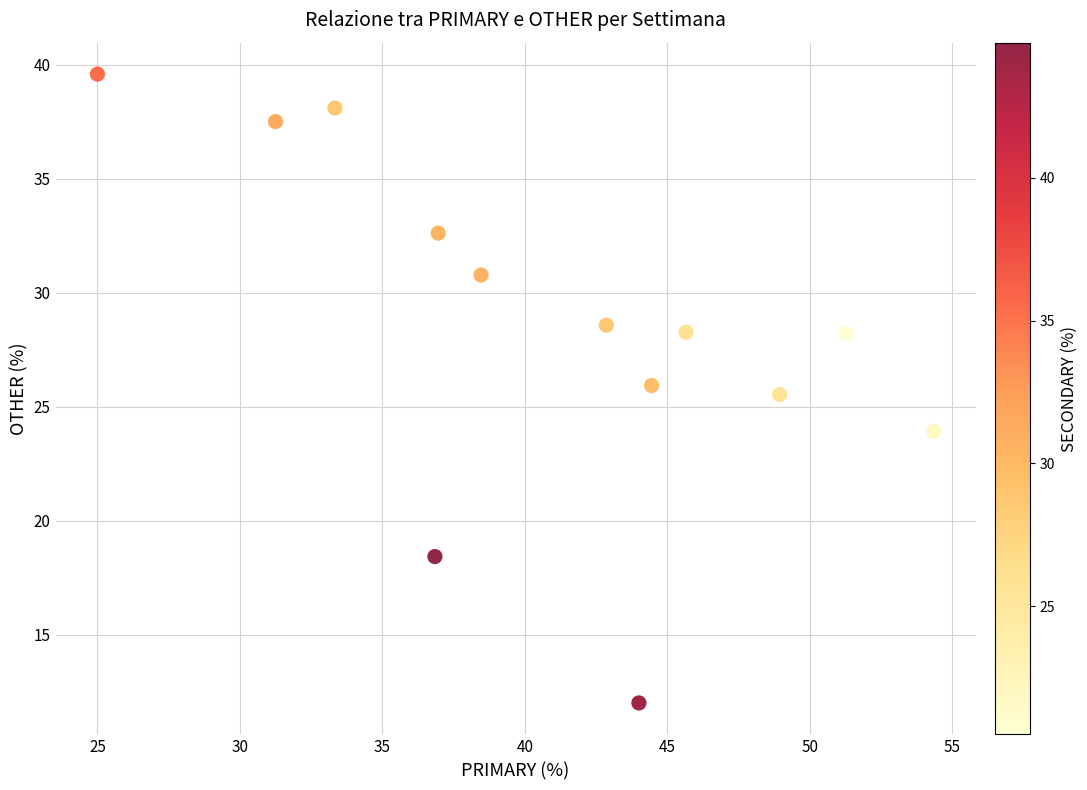

What is the range of Y values (max minus min)?

27.6